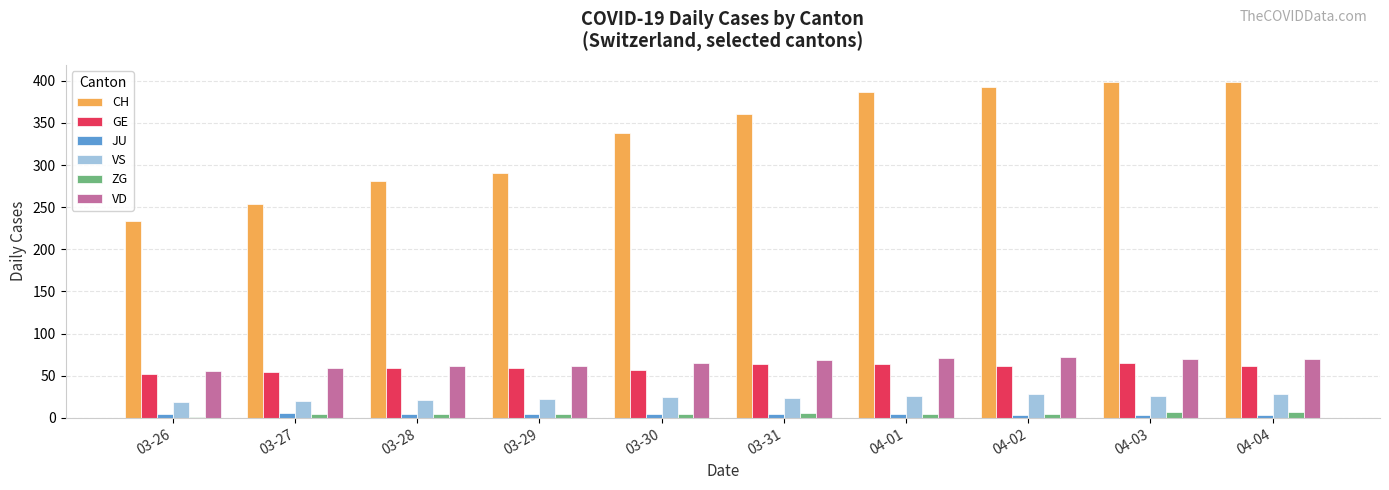

True or false: JU has a value of 4 at 03-26.

True